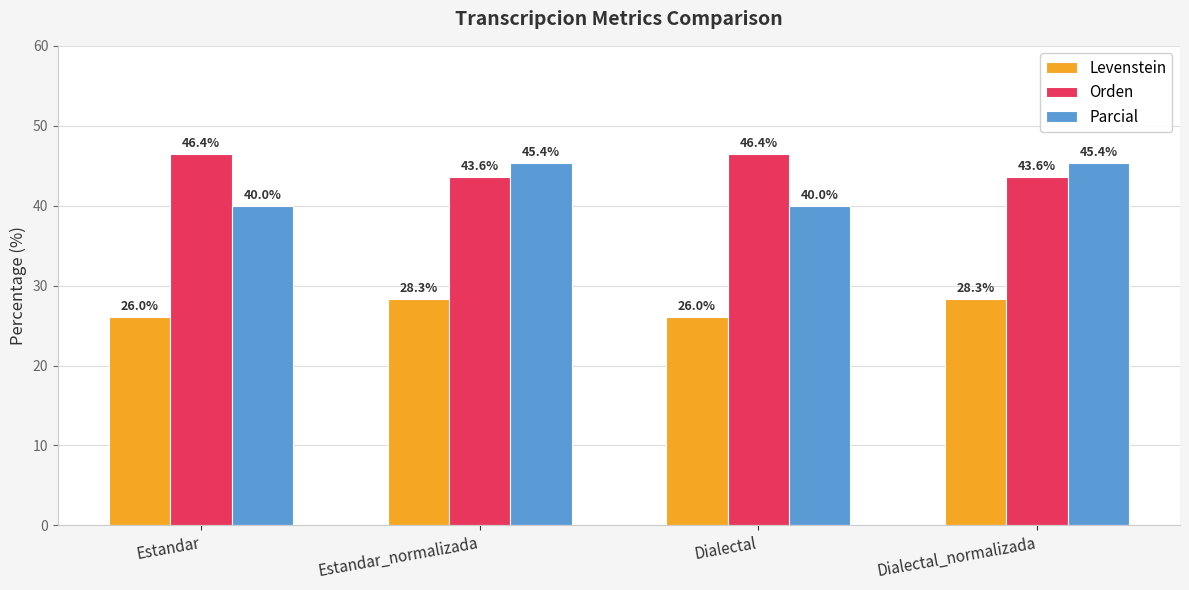

The Orden series shows 43.6 at Dialectal_normalizada. True or false?

True